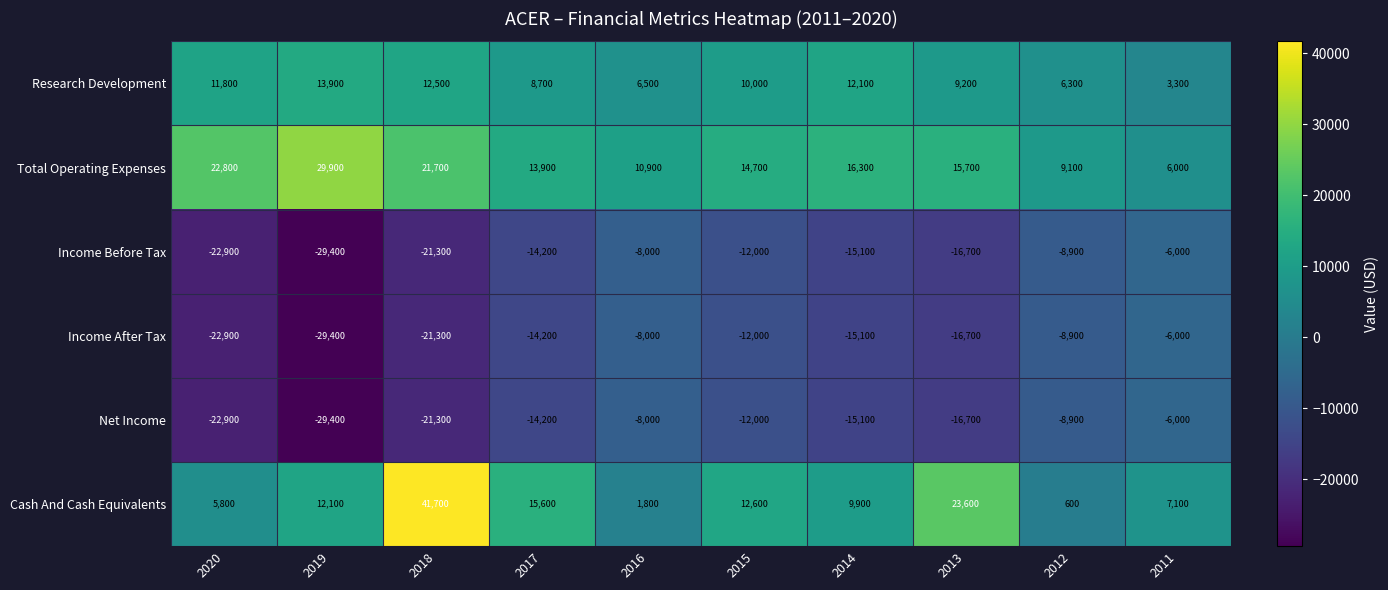

Is it true that Total Operating Expenses equals 15700 at 2013?

True